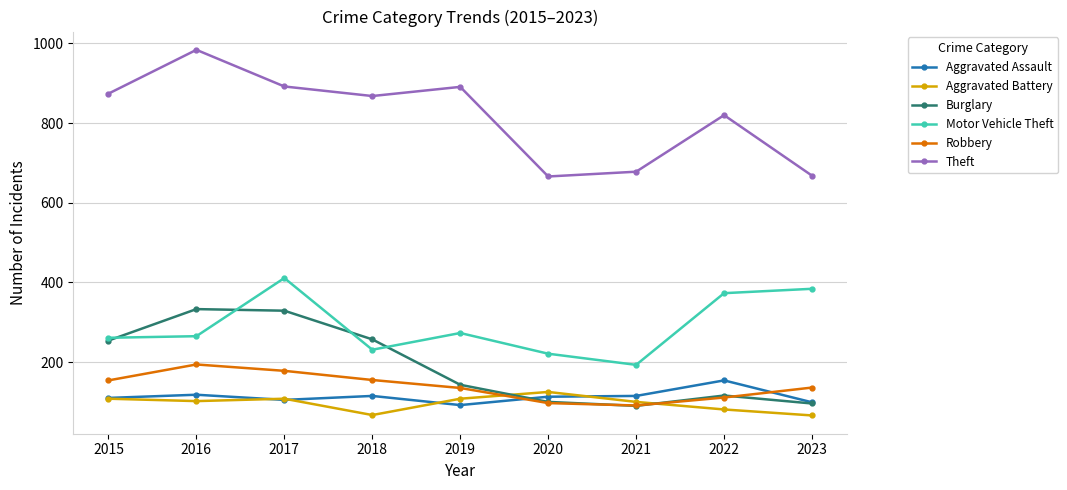

What is the sum of all Theft values?

7341